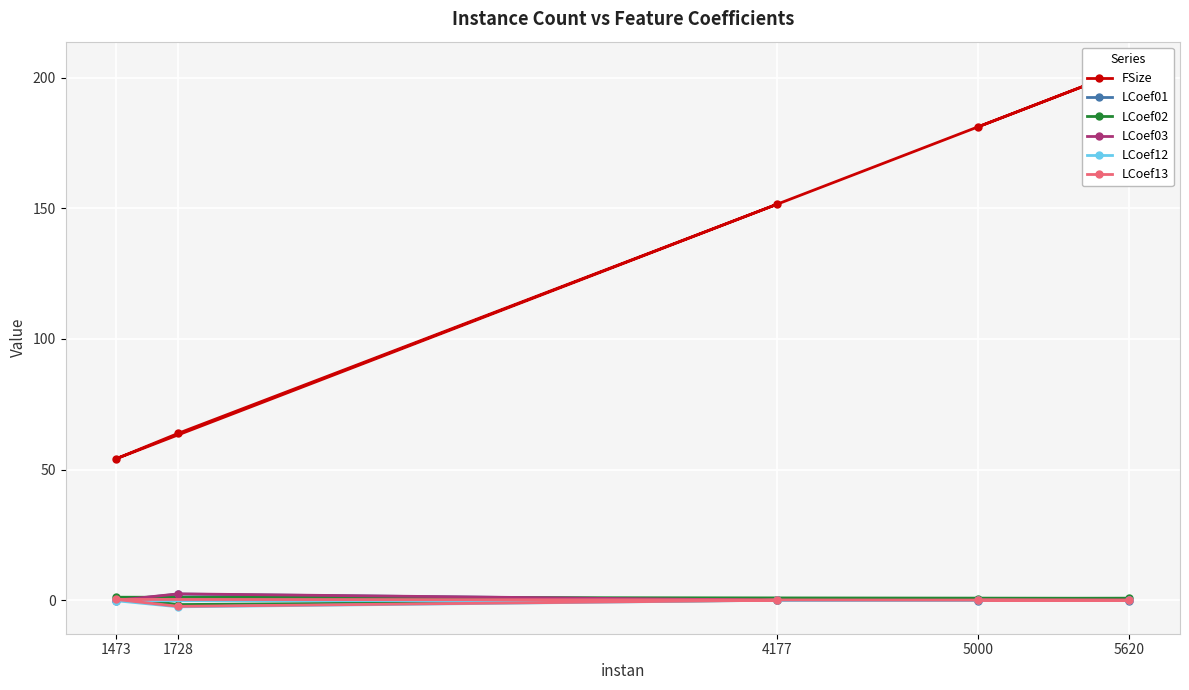

Between 5000 and 1728, which series saw the biggest shift?

FSize